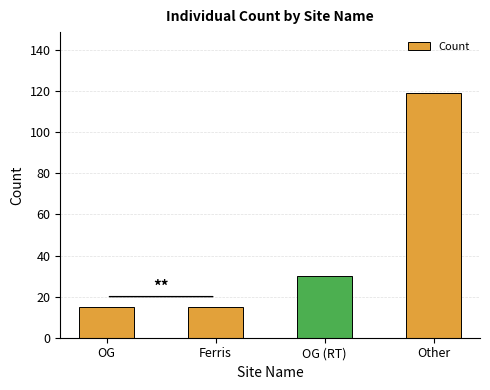

What is the label of the 4th bar from the left?

Other